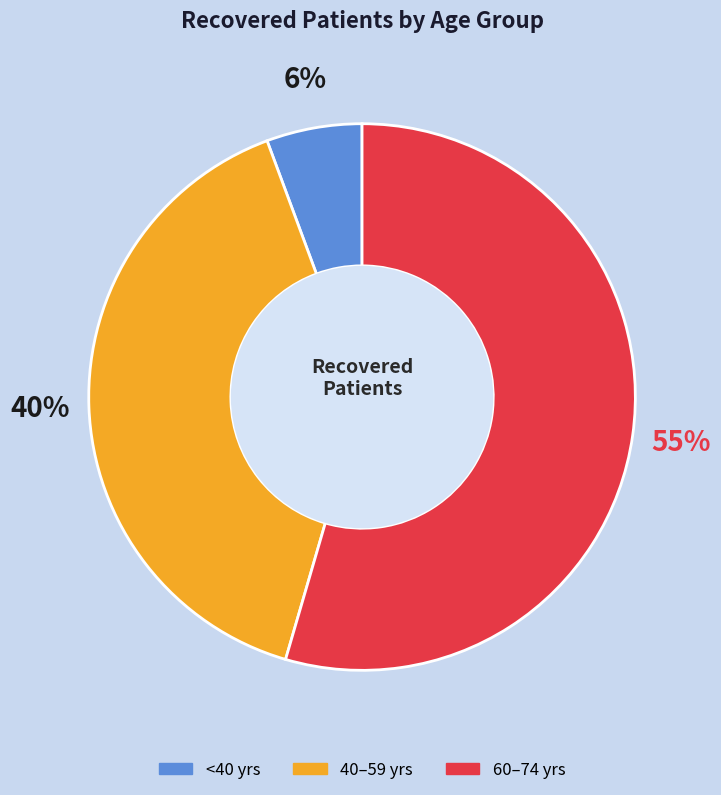

Count the number of slices in the pie.

3